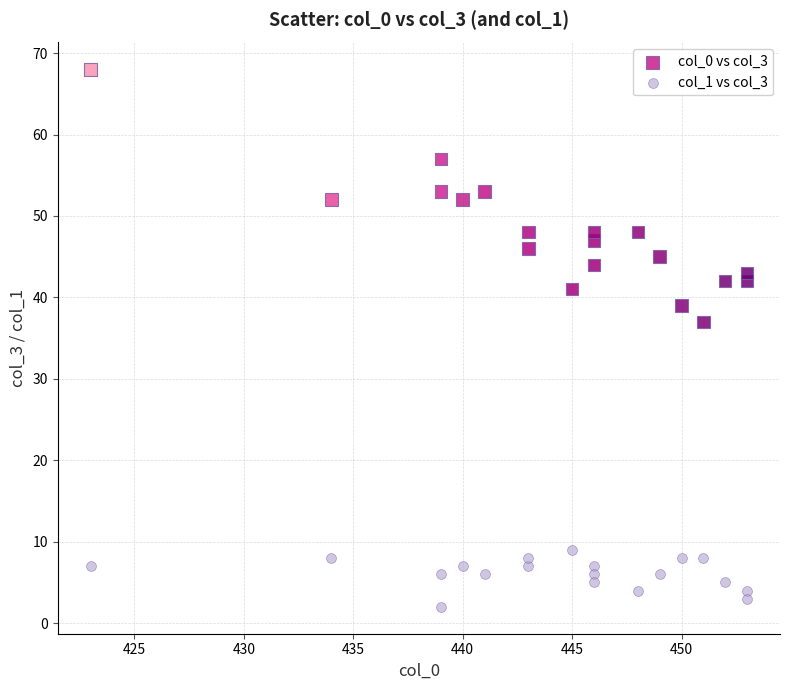

What is the X range (max minus min) for the scatter plot?

30